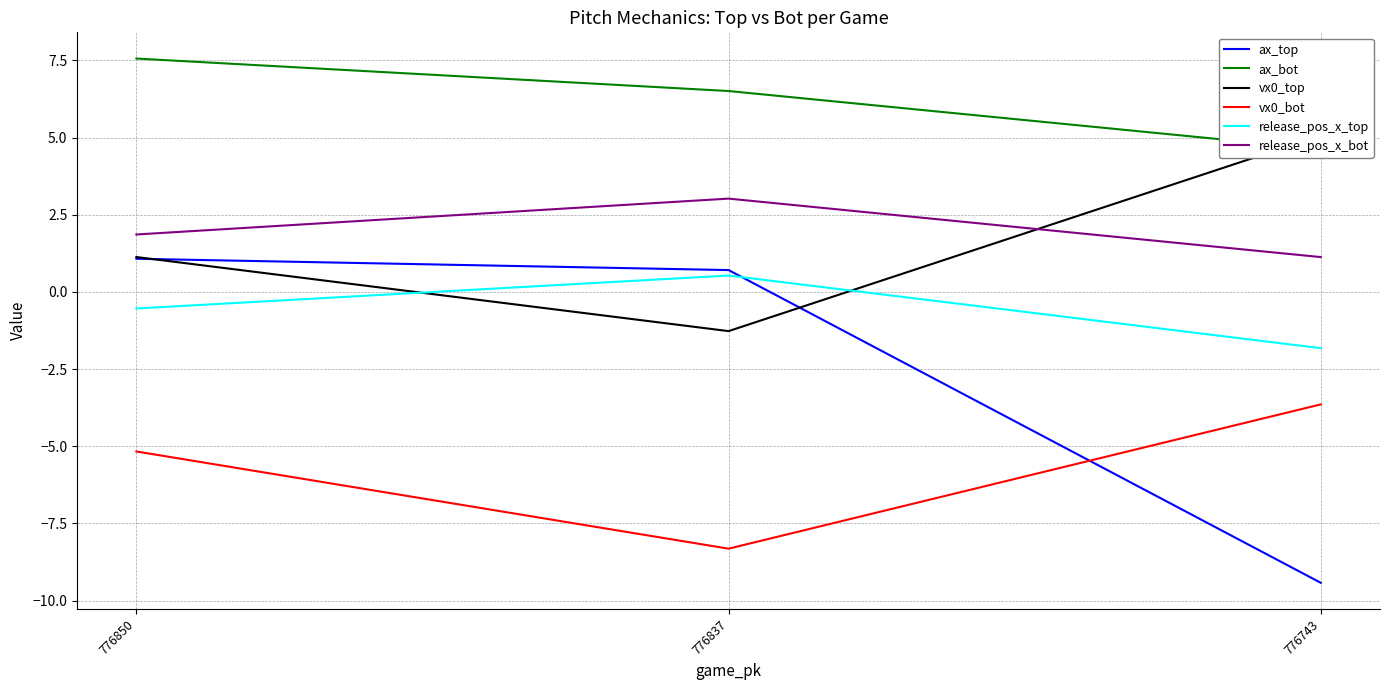

How many data points in ax_bot are above 6?

2